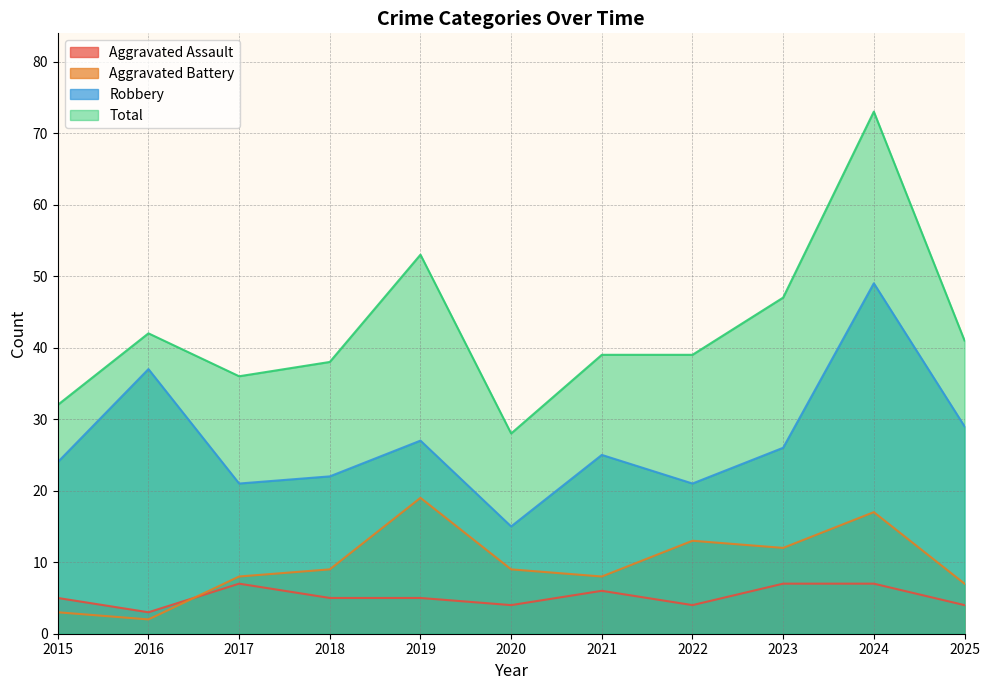

Is it true that Aggravated Battery equals 2 at 2025?

False